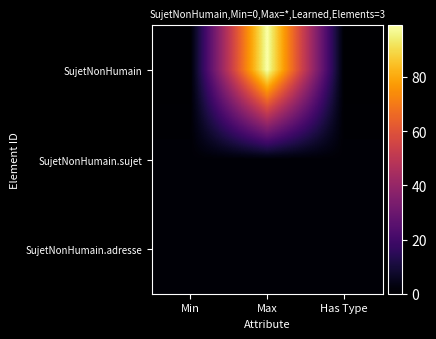

Between Min and Max, which series saw the biggest shift?

SujetNonHumain